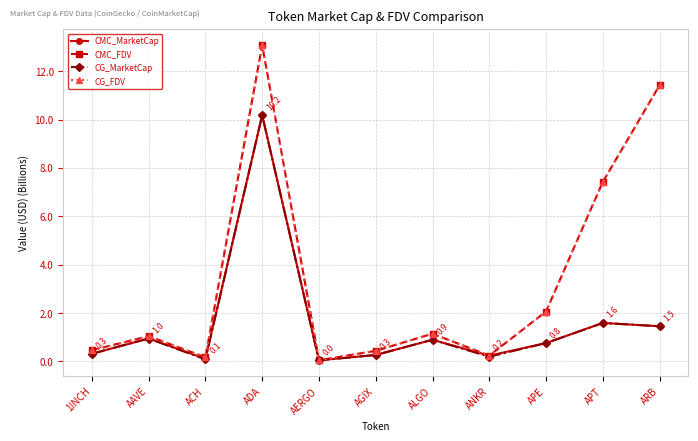

What is the maximum value shown in the chart?

13.1